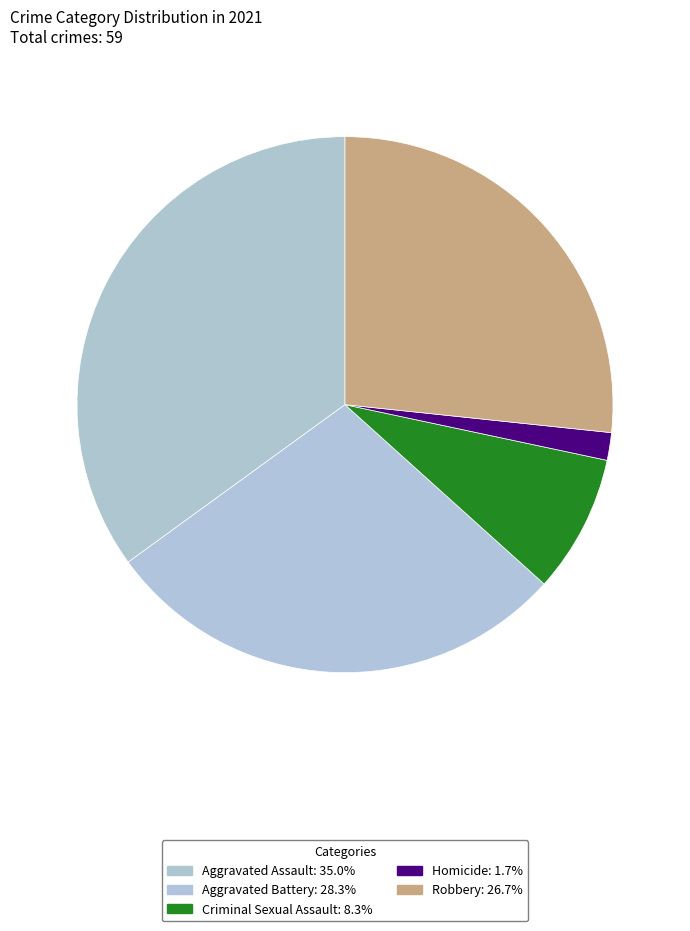

Does Robbery account for over 50% of the chart?

No